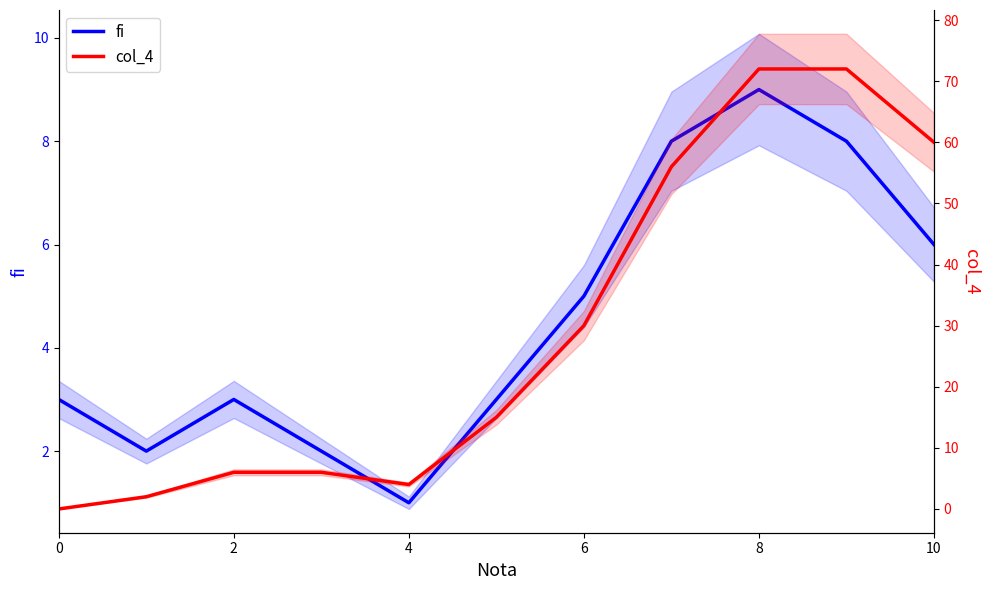

True or false: col_4 and fi cross at least once.

False